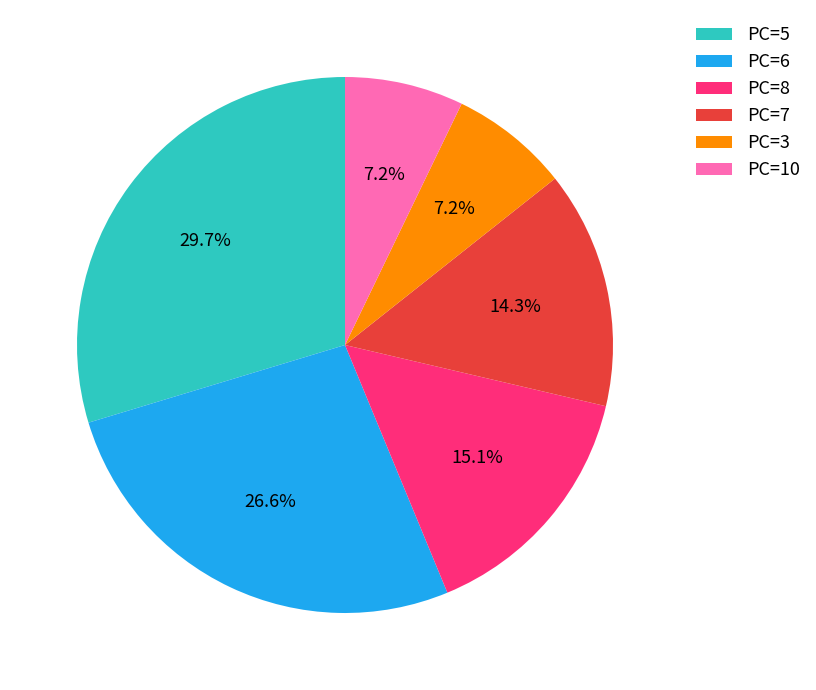

Does any single category account for the majority?

No